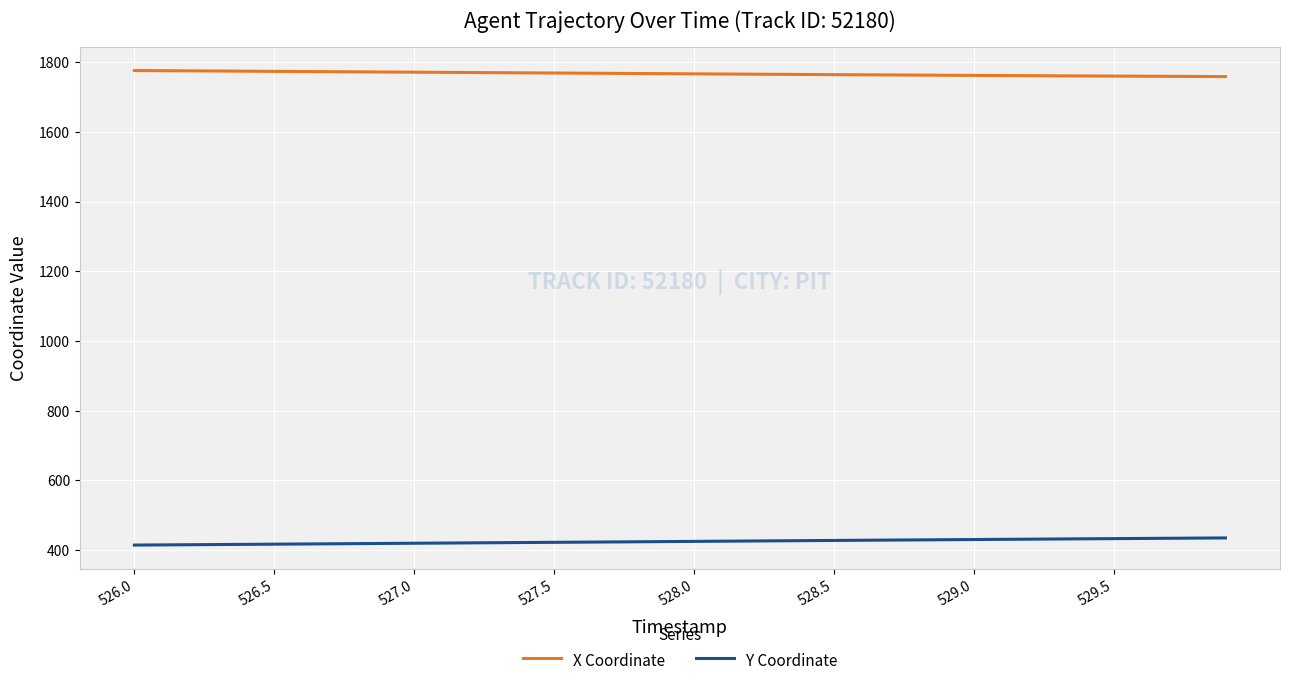

What is the sum of all Y Coordinate values?

16995.0